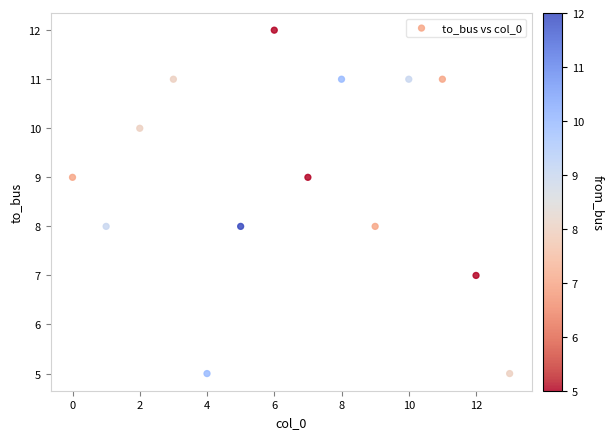

What is the range of Y values (max minus min)?

7